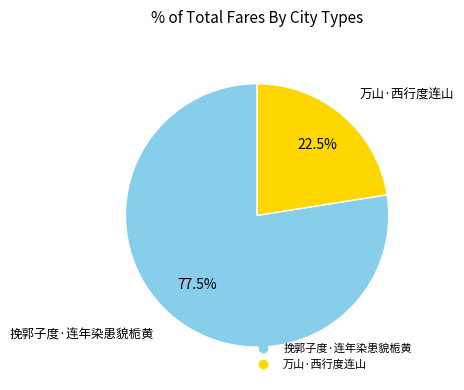

How many segments does this pie chart have?

2